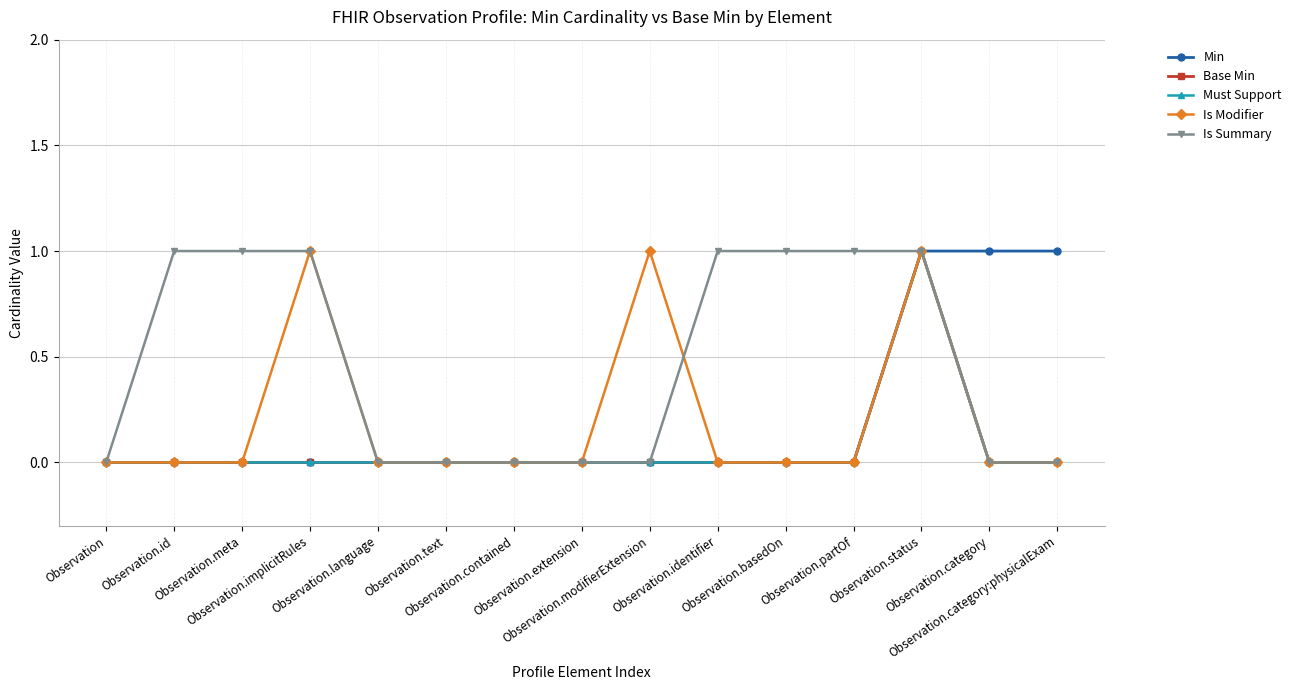

Which series changed the most between Observation.meta and Observation.contained?

Is Summary